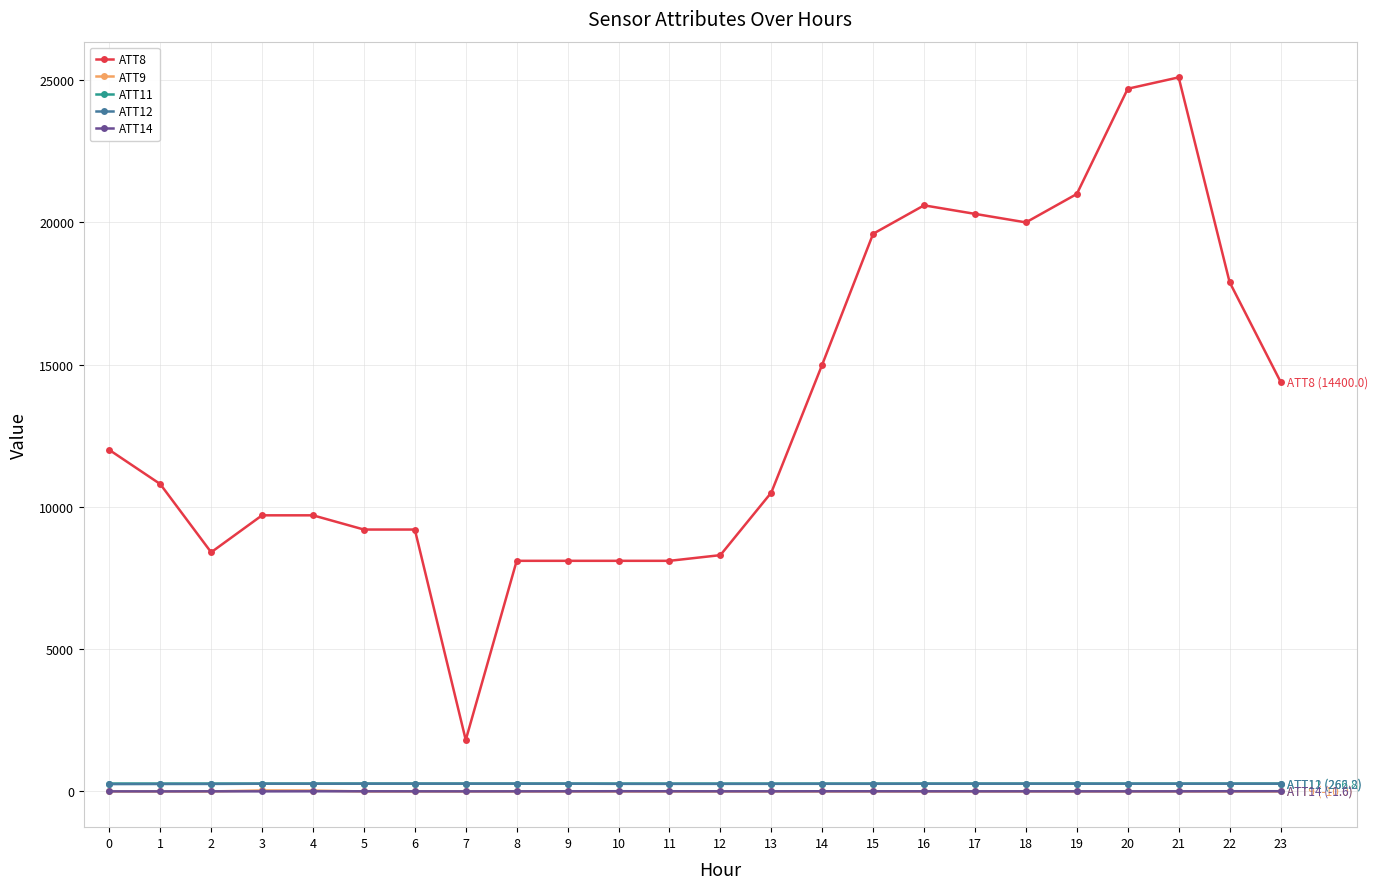

Where is ATT8 nearest to the value 13450?

23